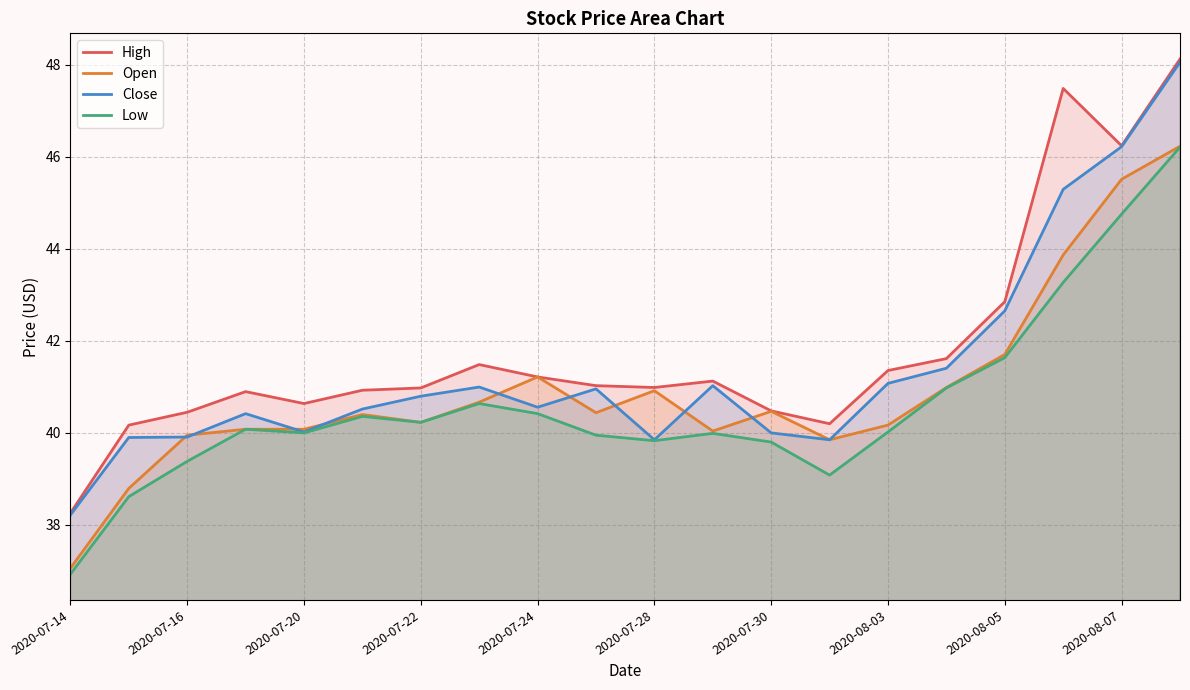

Which series has the largest range (max minus min)?

High